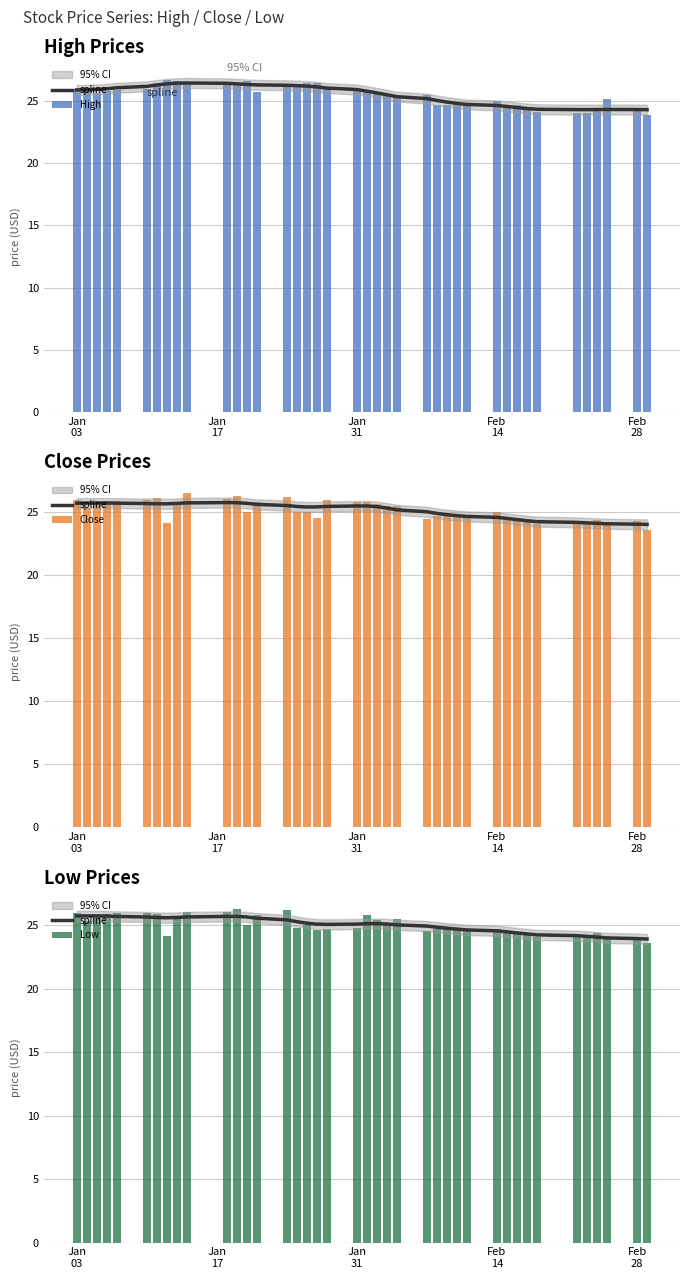

Is the value of Close at Feb
14 greater than the value of Low at 10?

No